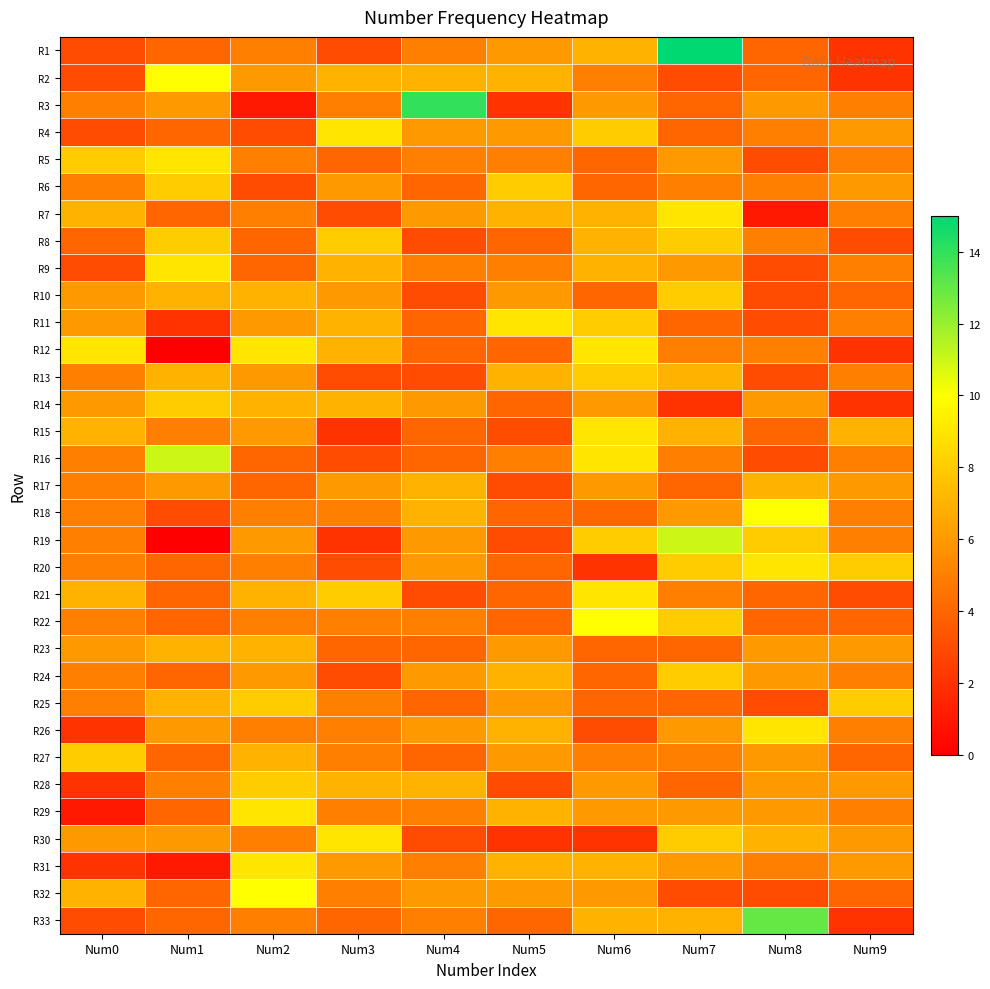

Rank the series by their maximum value, from highest to lowest.

R1, R3, R33, R16, R19, R2, R18, R22, R32, R4, R5, R7, R9, R11, R12, R15, R20, R21, R26, R29, R30, R31, R6, R8, R10, R13, R14, R24, R25, R27, R28, R17, R23